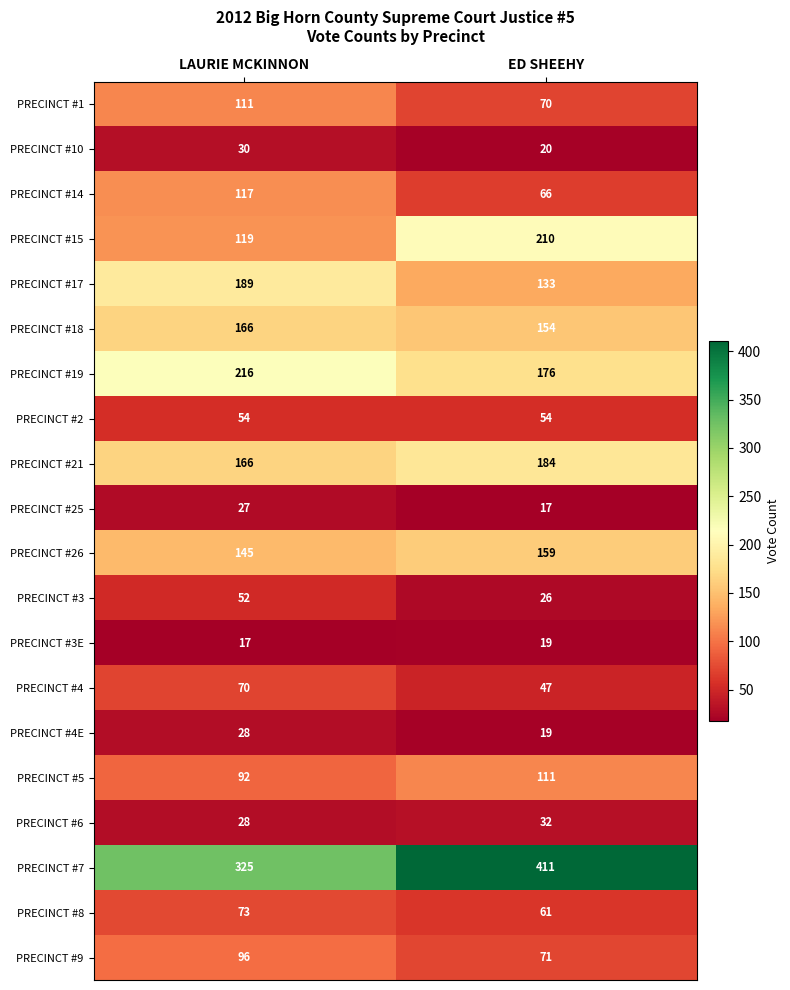

At which label does PRECINCT #15 reach its minimum?

LAURIE MCKINNON